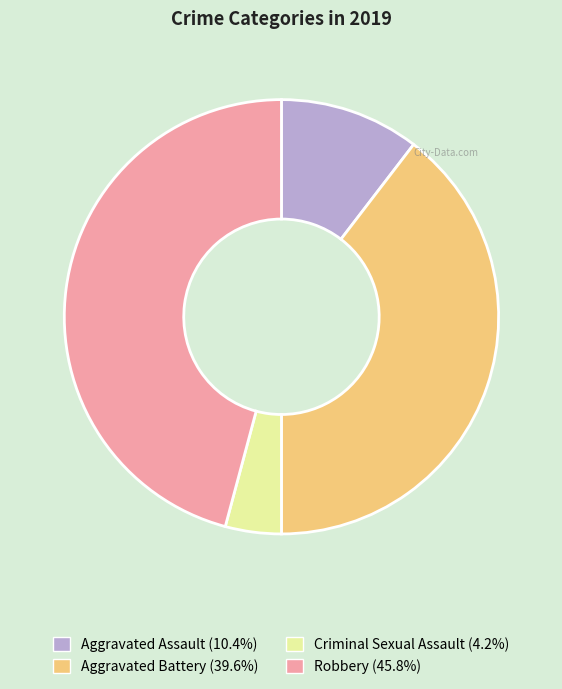

Count the number of slices in the pie.

4